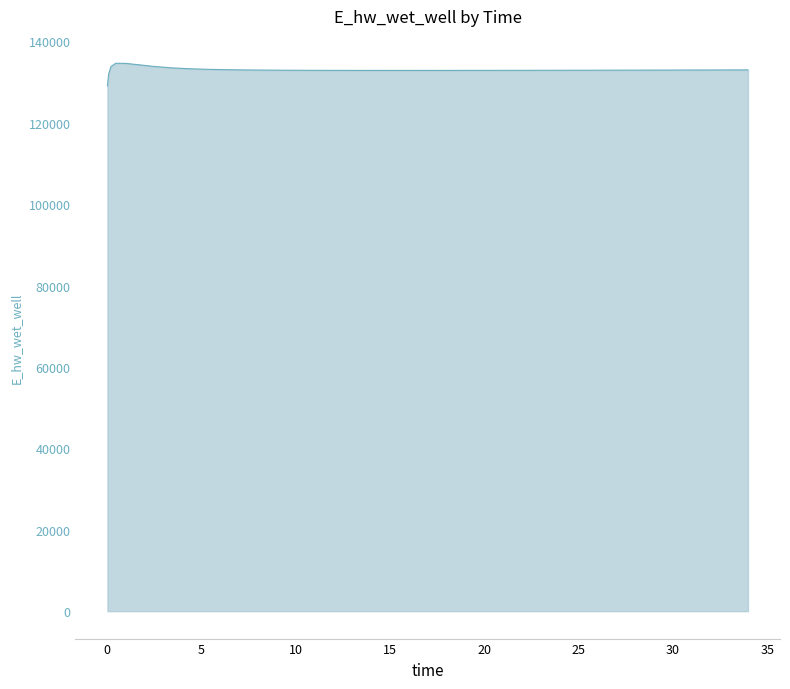

What is the smallest value displayed?

129070.6